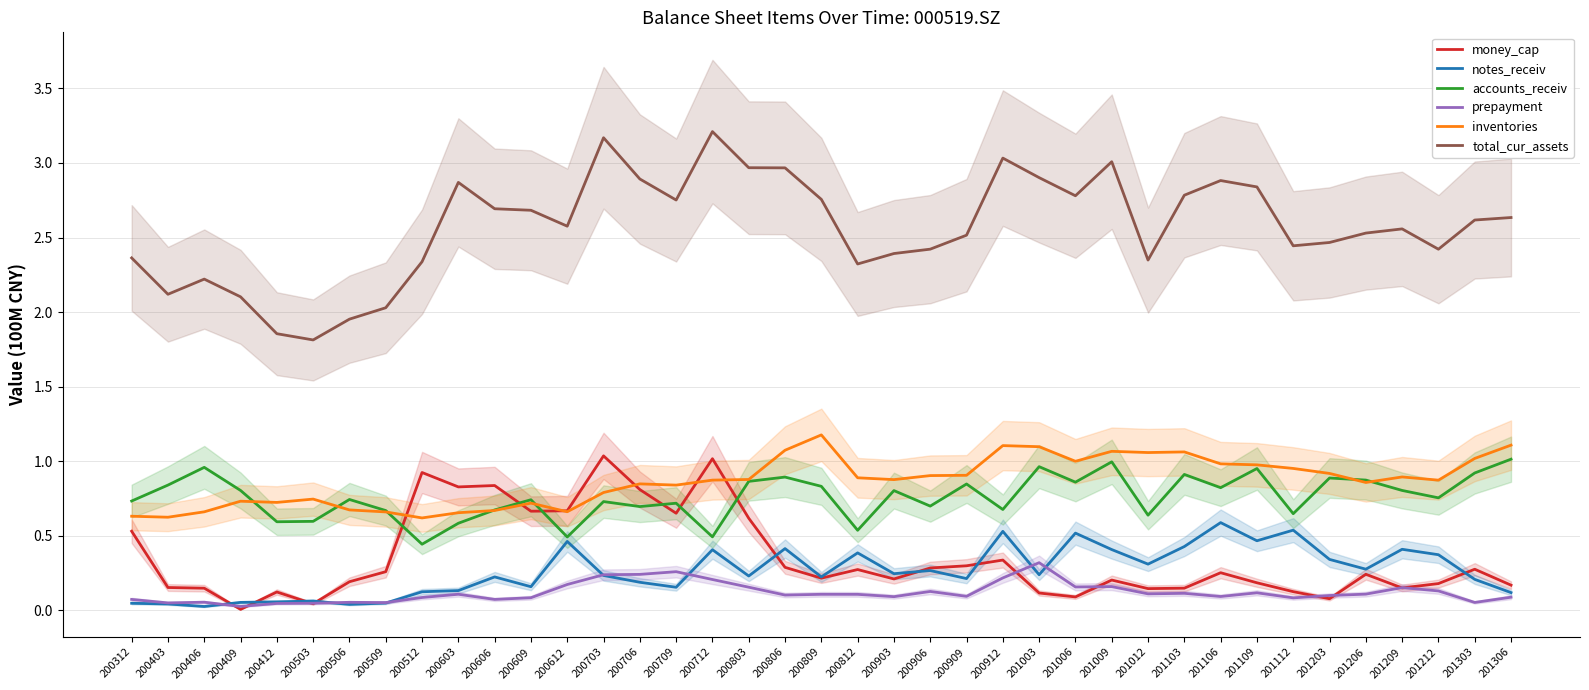

The inventories series shows 0.7 at 200506. True or false?

True